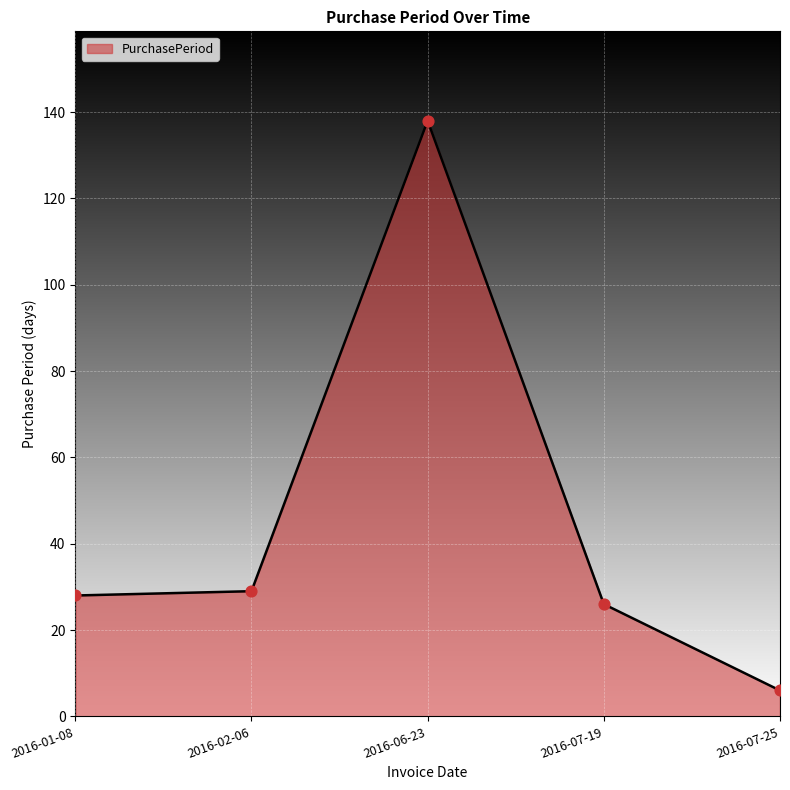

Between 2016-07-25 and 2016-01-08, which is larger?

2016-01-08